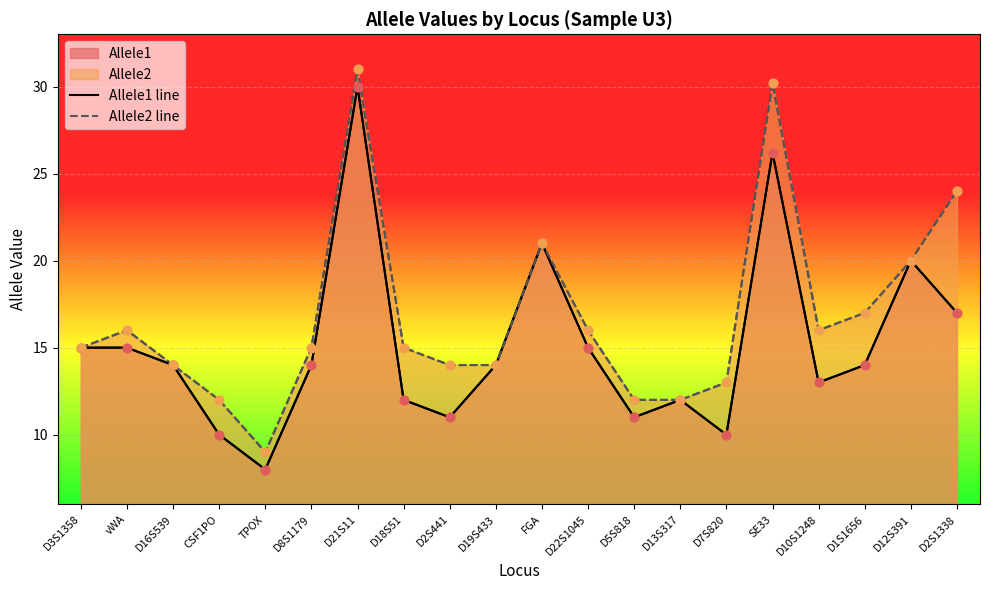

Which series has the largest total across all categories?

Allele2 line